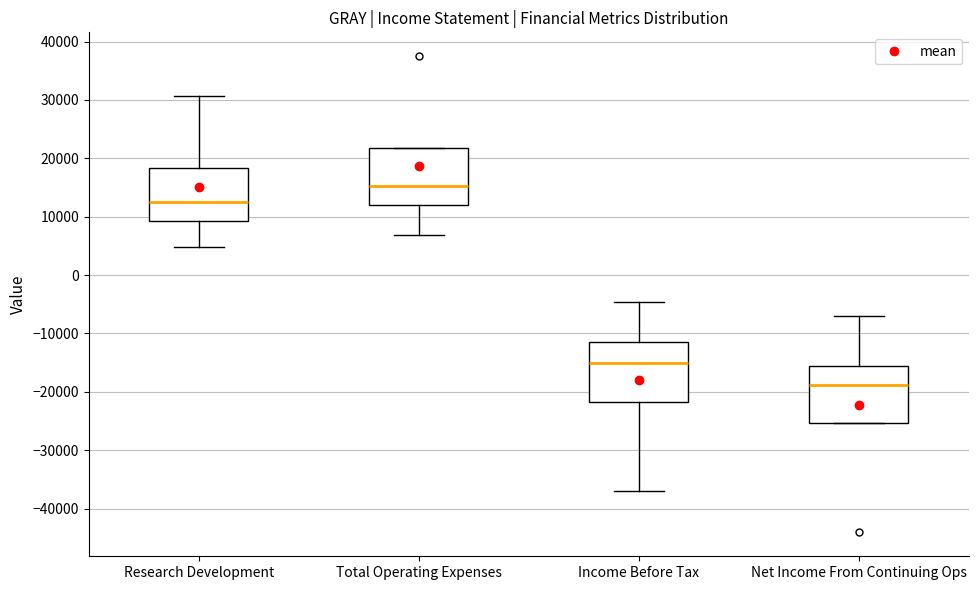

Reading left to right, transcribe this box plot: for each box, give where its median line is, the range the box spans, and where its two whiskers end, as read against the y-axis. The values are not printed on the chart, so give them approximately, as read against the axis.

Research Development: median 12000, box 9000 to 18000, whiskers 5000 to 31000
Total Operating Expenses: median 15000, box 12000 to 22000, whiskers 7000 to 22000
Income Before Tax: median -15000, box -22000 to -11000, whiskers -37000 to -5000
Net Income From Continuing Ops: median -19000, box -25000 to -16000, whiskers -25000 to -7000